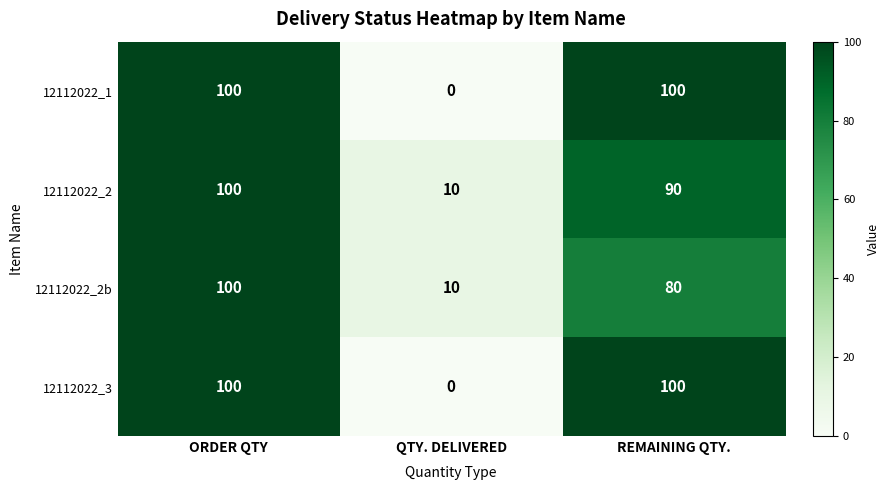

What is the spread (max minus min) of values at REMAINING QTY.?

20